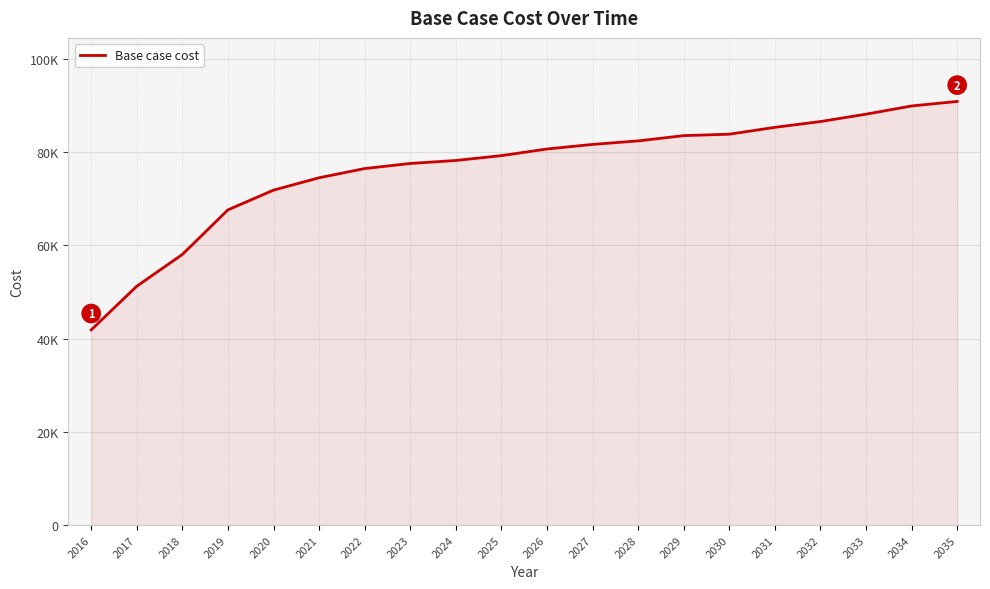

Between 2025 and 2026, which is larger?

2026